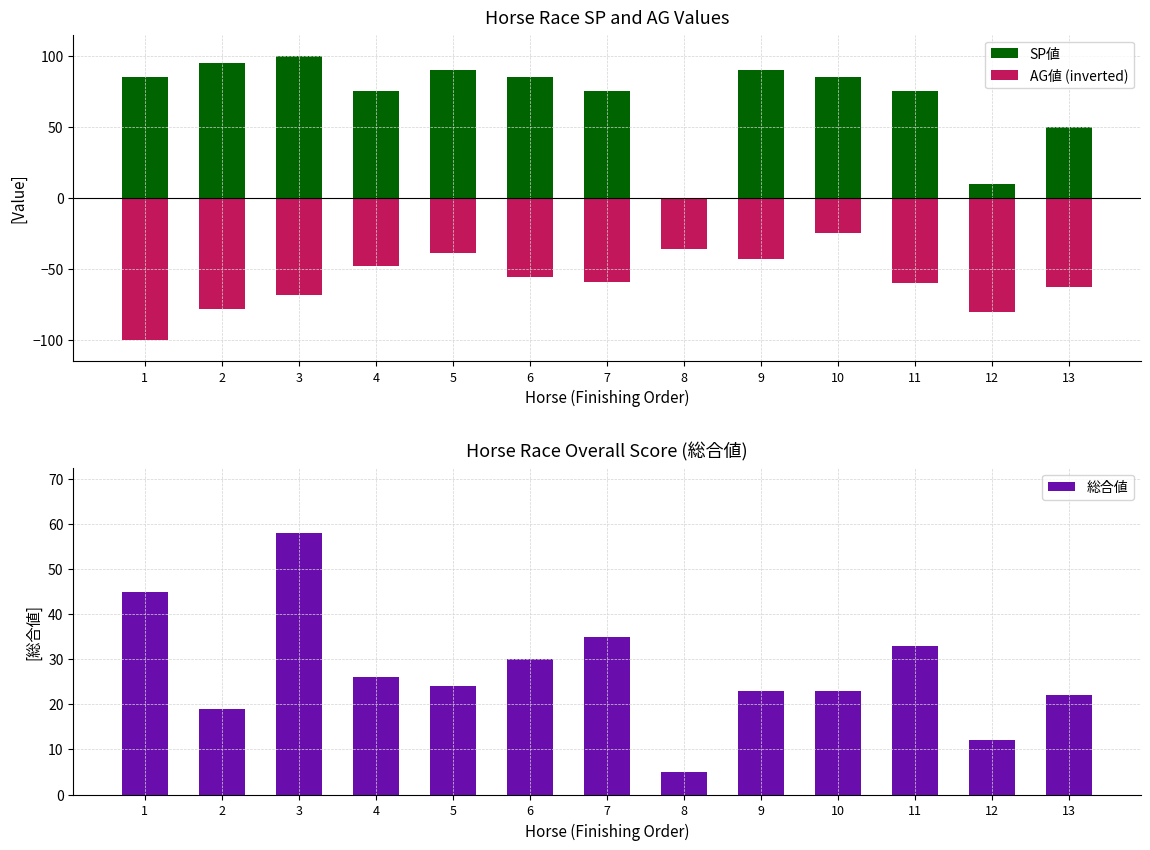

Which category has the highest value in the 総合値 series?

3